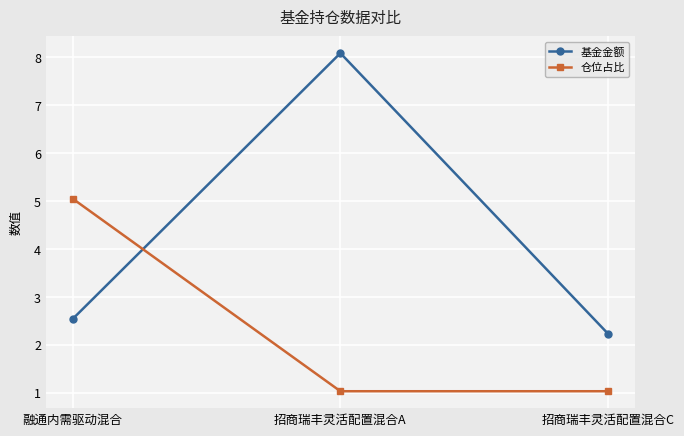

Is the value of 仓位占比 at 招商瑞丰灵活配置混合A greater than the value of 基金金额 at 融通内需驱动混合?

No